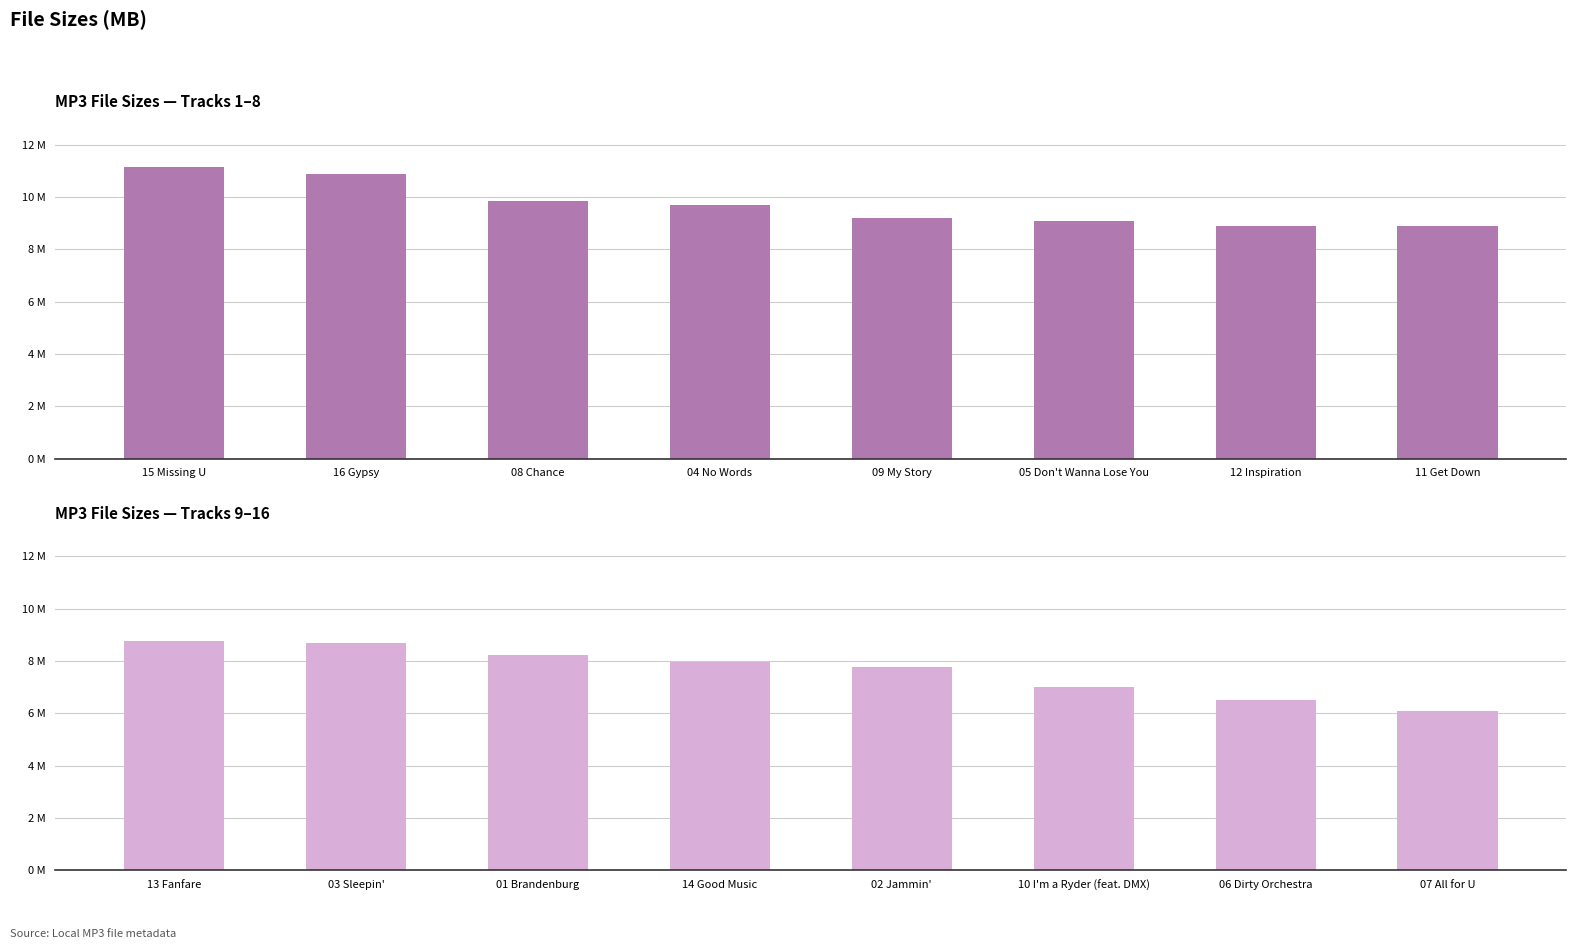

What is the value of the 5th bar from the left?

7.8